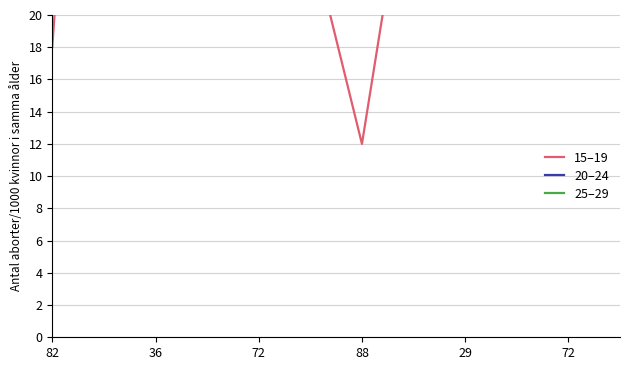

What is the smallest value displayed?

12